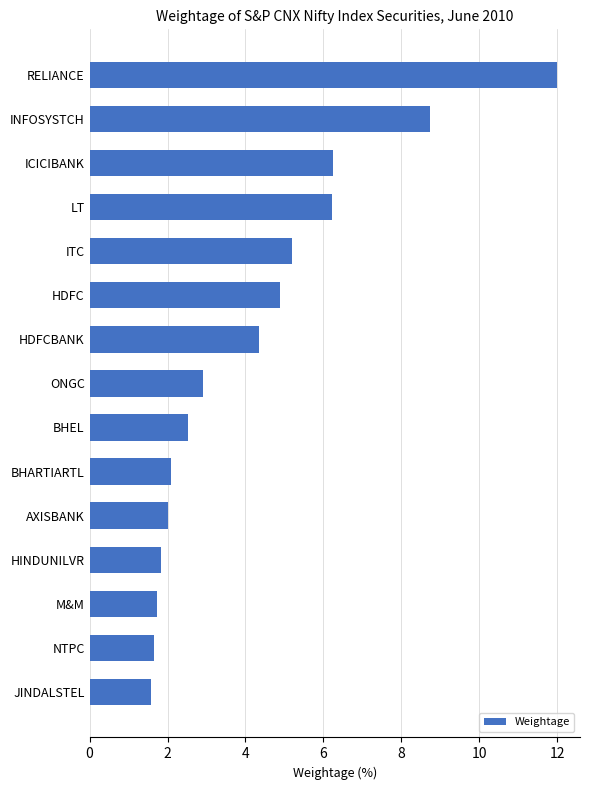

What is the average value?

4.3